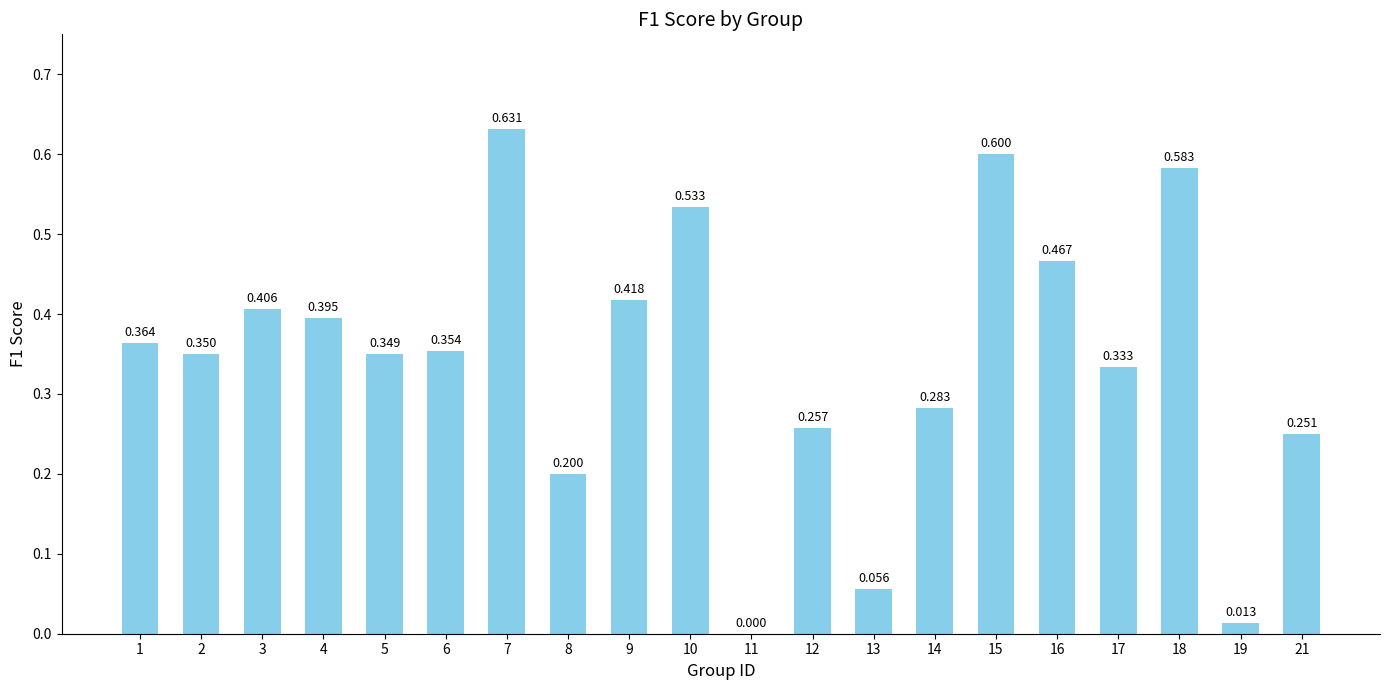

What is the difference between the values at 21 and 18?

0.3